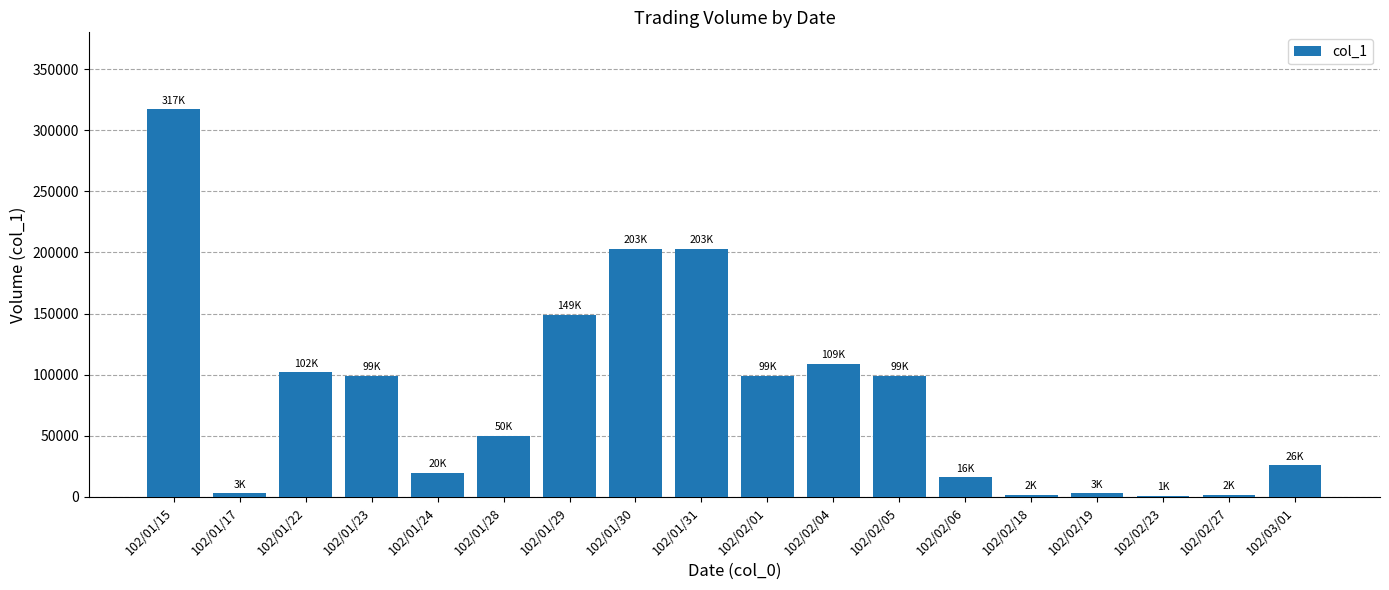

The value at 102/02/27 is 2000. True or false?

True